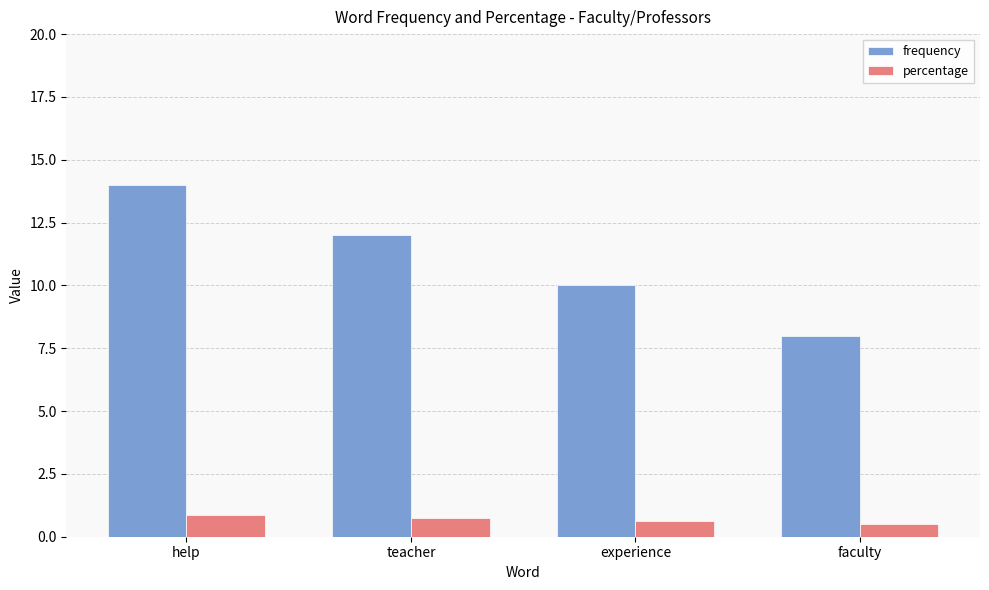

What is the greatest value displayed?

14.0